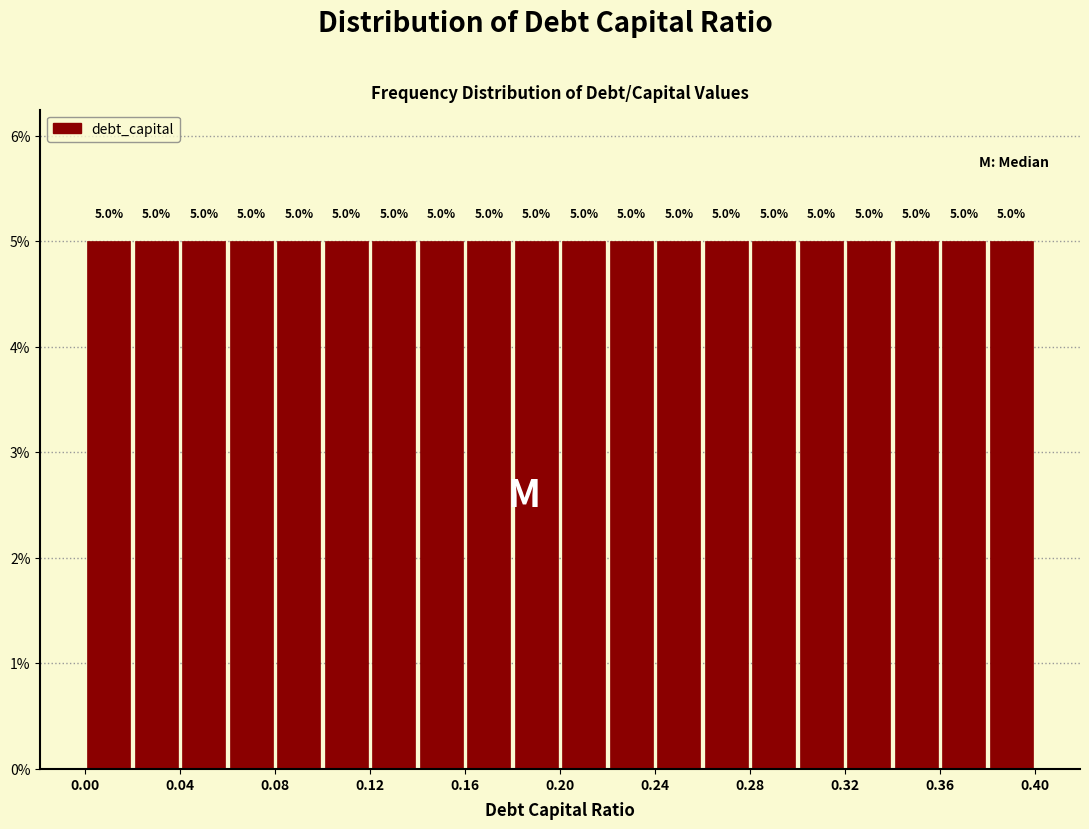

Reading left to right, list every bar in this chart as the range it spans on the x-axis followed by its height.

0.00 to 0.02: 5.0
0.02 to 0.04: 5.0
0.04 to 0.06: 5.0
0.06 to 0.08: 5.0
0.08 to 0.10: 5.0
0.10 to 0.12: 5.0
0.12 to 0.14: 5.0
0.14 to 0.16: 5.0
0.16 to 0.18: 5.0
0.18 to 0.20: 5.0
0.20 to 0.22: 5.0
0.22 to 0.24: 5.0
0.24 to 0.26: 5.0
0.26 to 0.28: 5.0
0.28 to 0.30: 5.0
0.30 to 0.32: 5.0
0.32 to 0.34: 5.0
0.34 to 0.36: 5.0
0.36 to 0.38: 5.0
0.38 to 0.40: 5.0